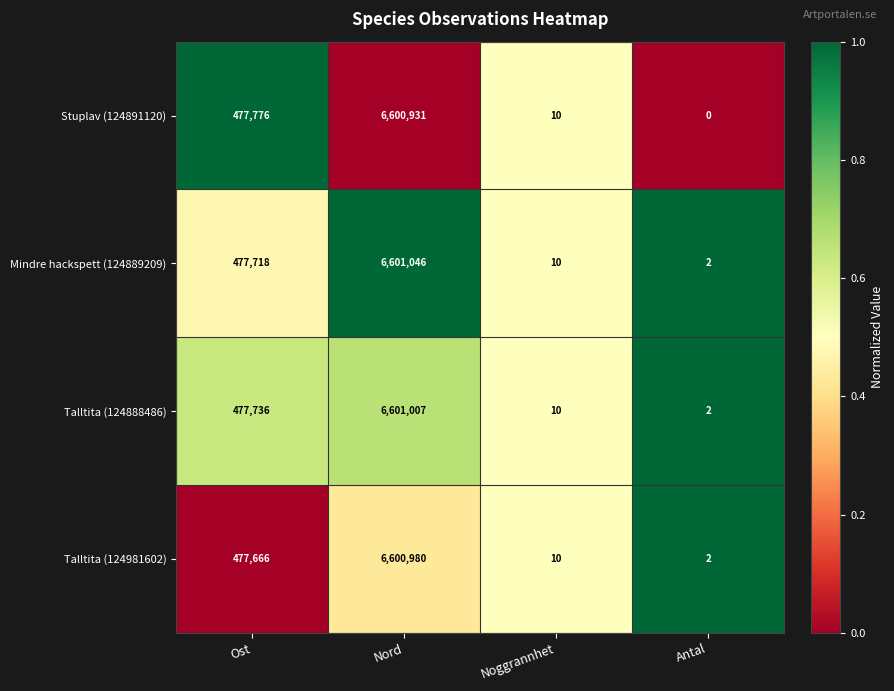

What is the difference between the maximum and minimum values in the Talltita (124981602) series?

6600978